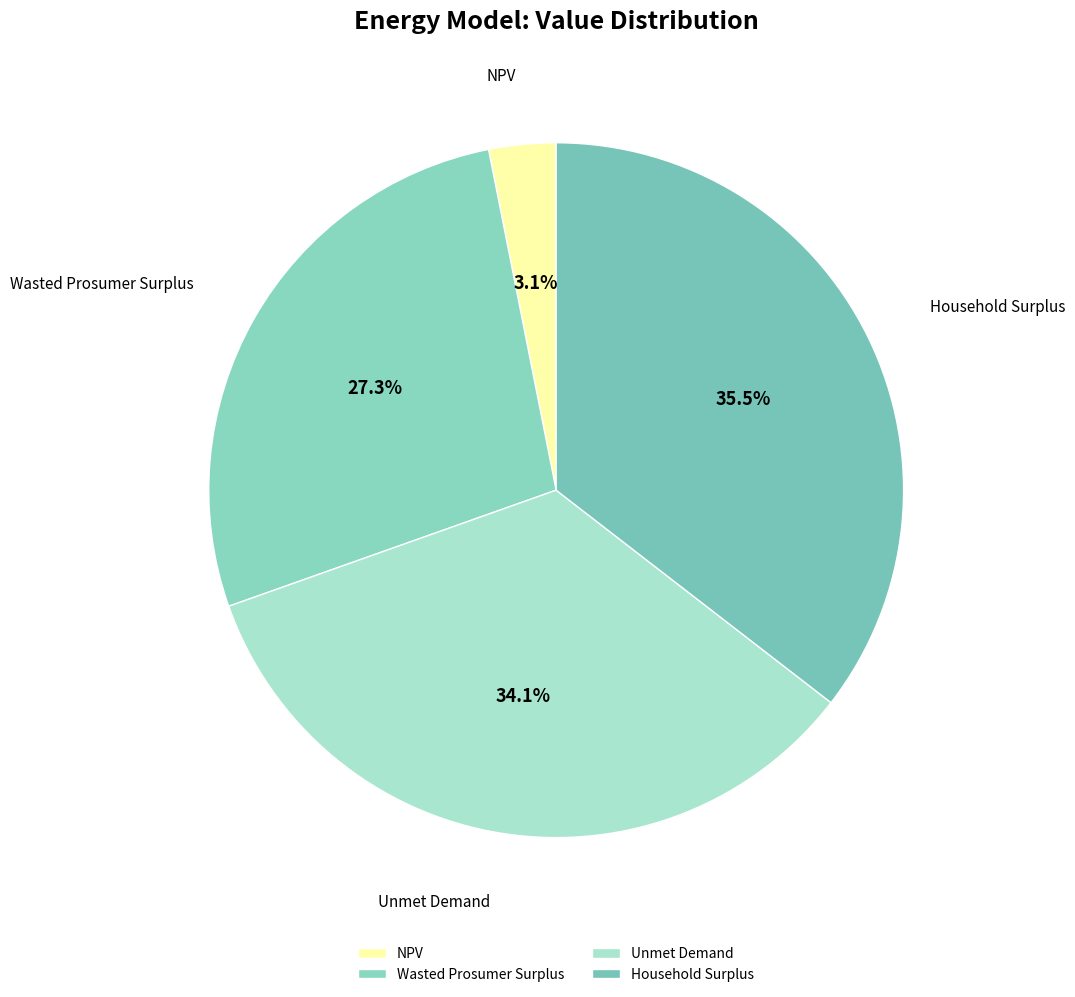

What percentage is the Wasted Prosumer Surplus slice, to the nearest percent?

27%